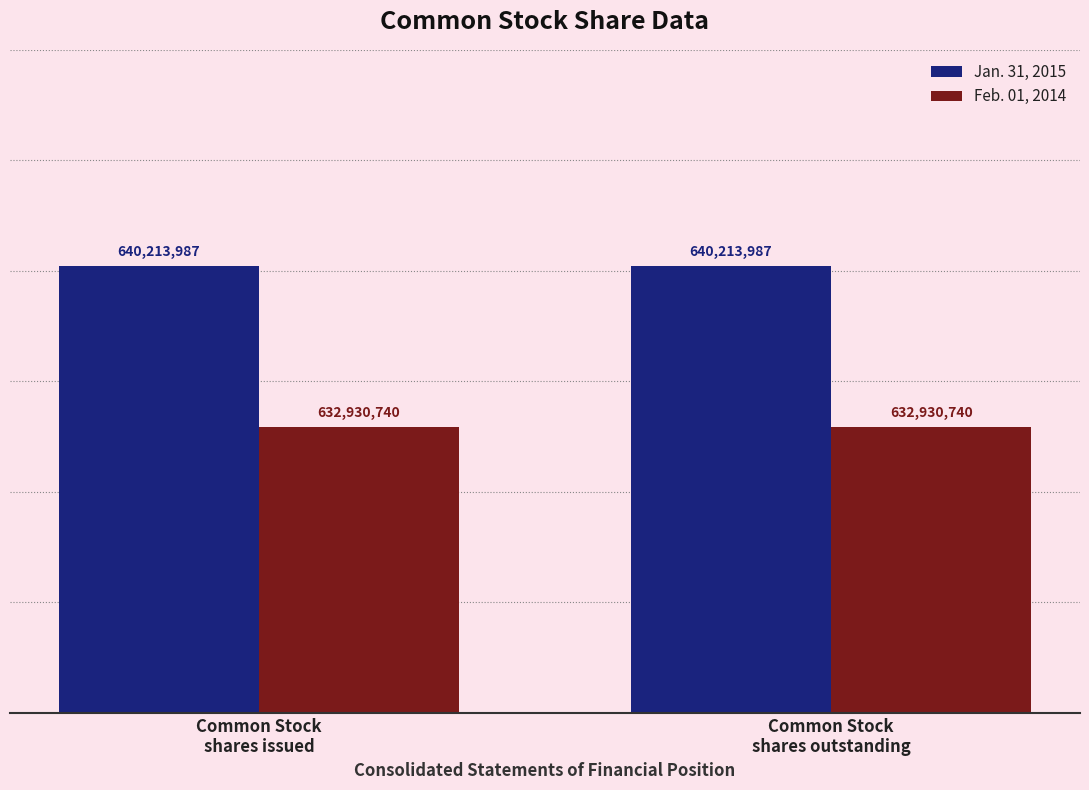

What is the minimum value for Feb. 01, 2014?

632930740